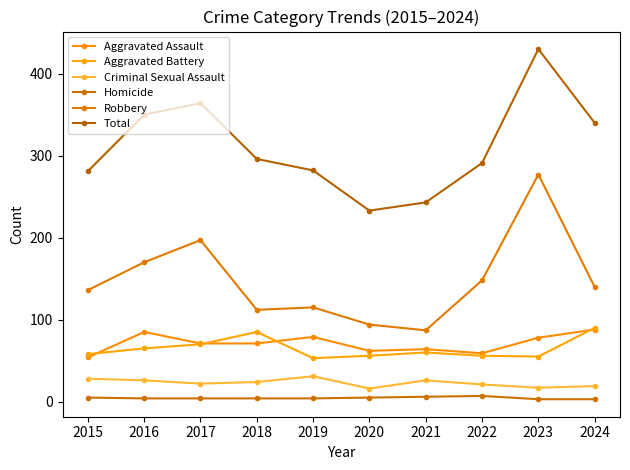

What is the value of the Total point at the 9th from the left?

430